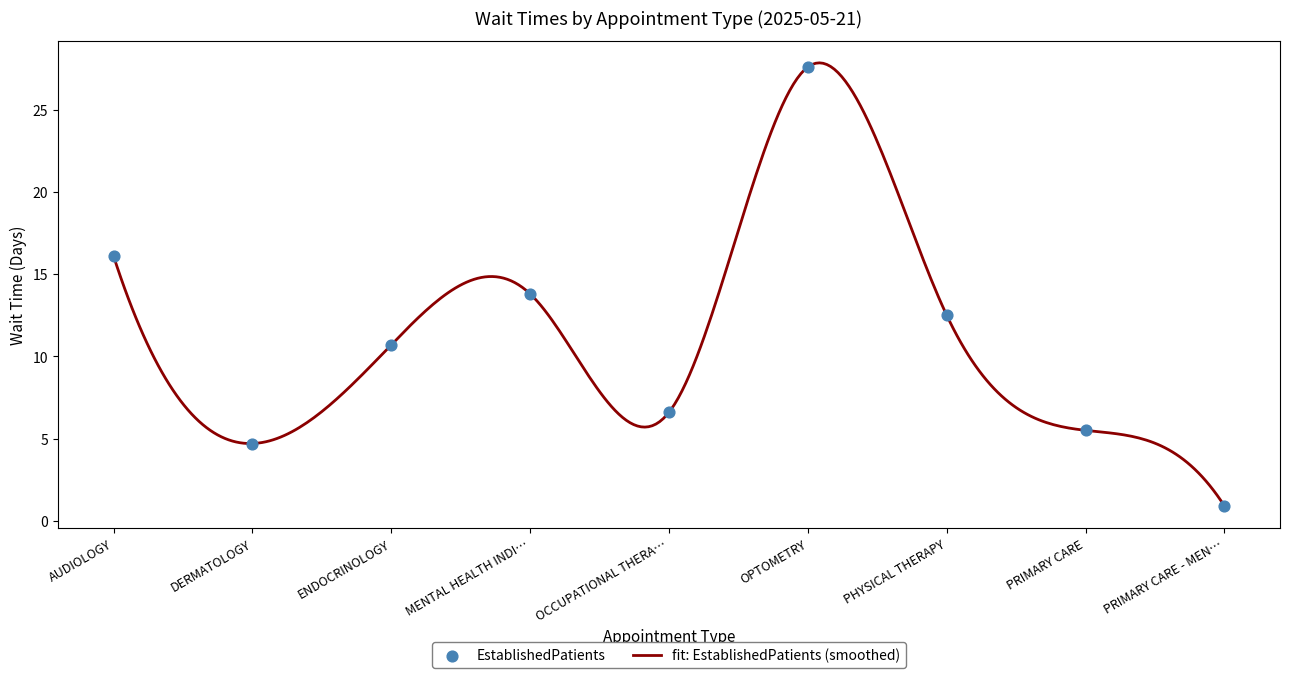

Approximately how many times larger is the value at ENDOCRINOLOGY compared to AUDIOLOGY?

0.7